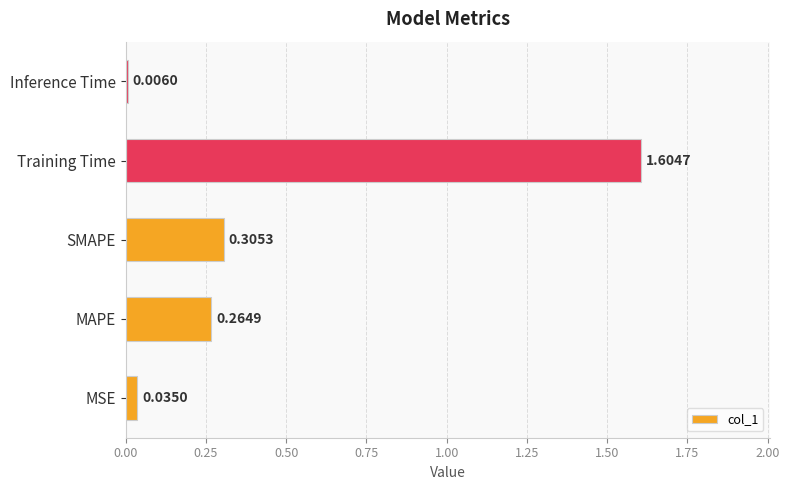

What is the sum of all values?

2.2